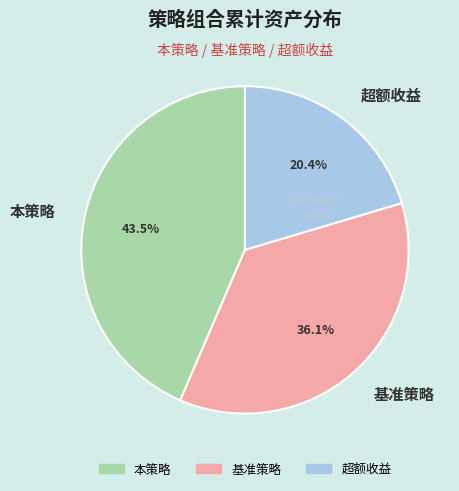

Do 超额收益 and 本策略 together represent more than half of the pie?

Yes